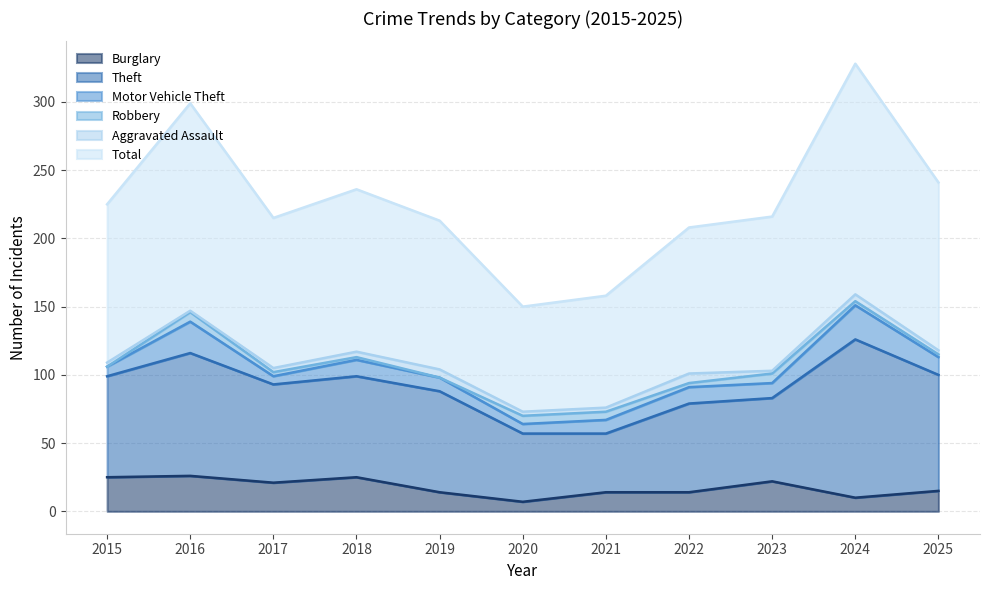

At which category is the sum across all series the highest?

2024